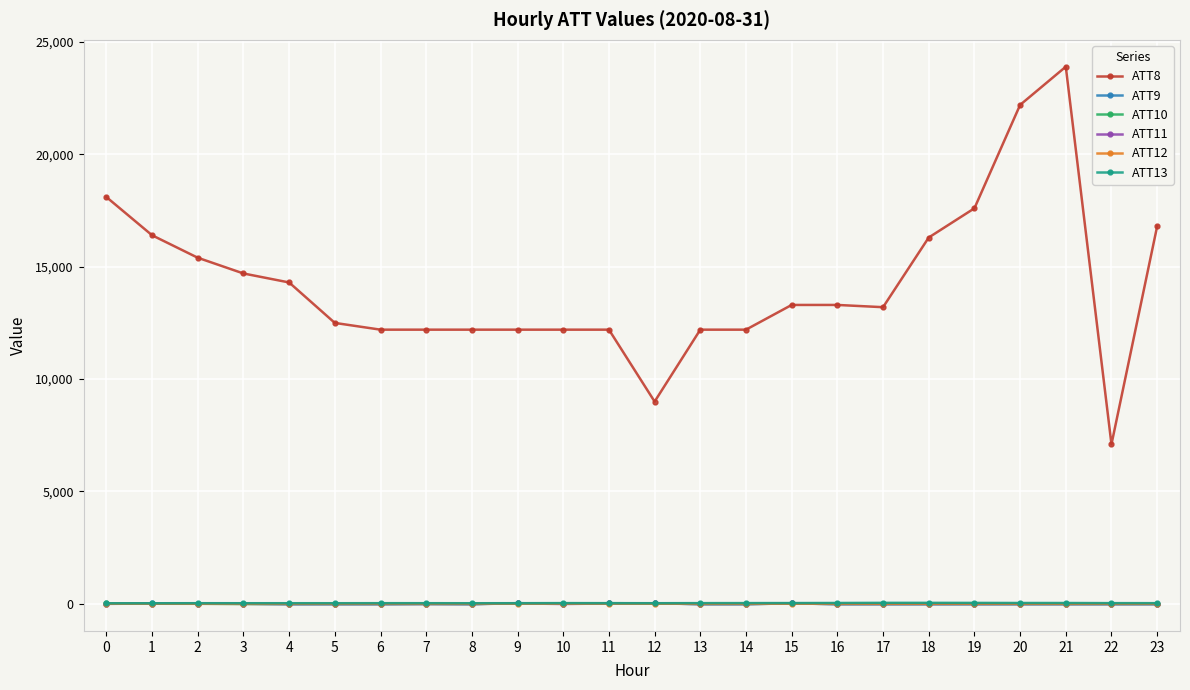

True or false: ATT12 and ATT13 cross at least once.

False